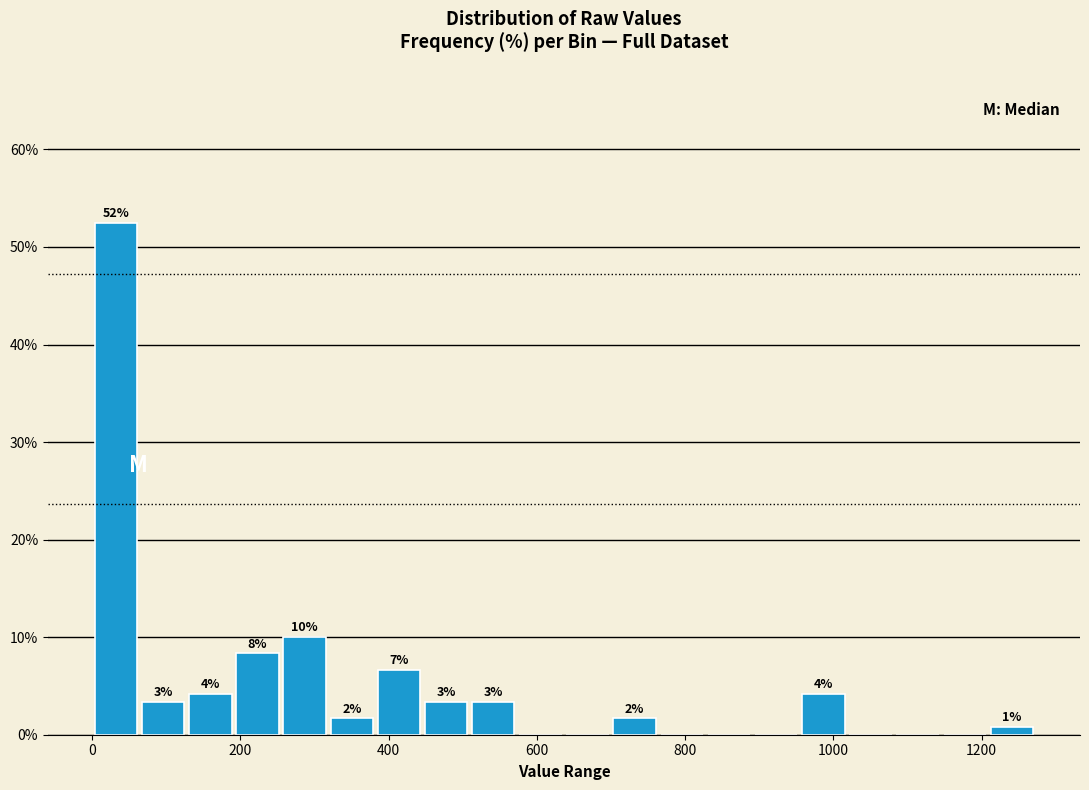

Around what value on the x-axis is the tallest bar? Give the approximate position of its centre, as read against the axis.

40